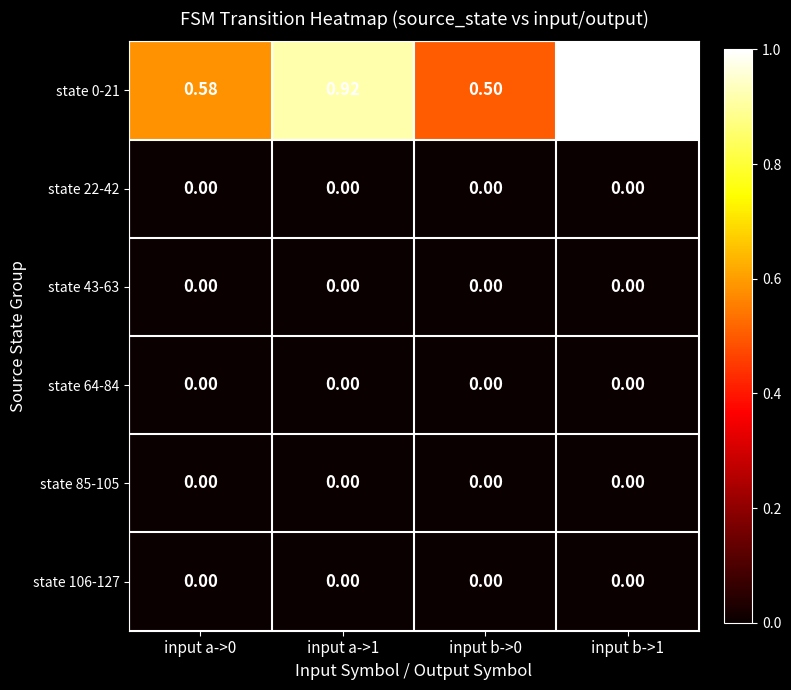

Is the value of state 64-84 at input b->1 greater than the value of state 0-21 at input a->1?

No